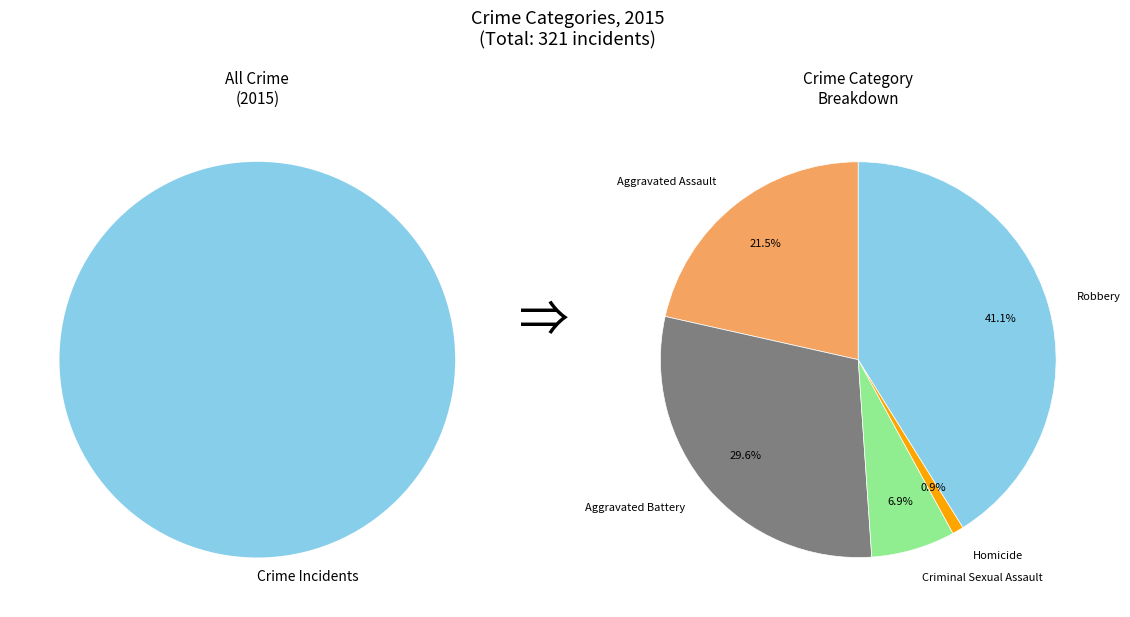

What is the largest slice in the pie chart?

Robbery